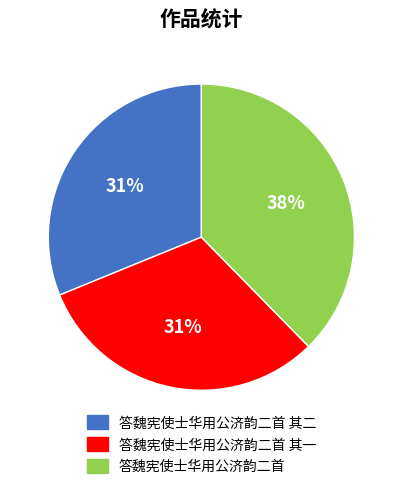

How many segments does this pie chart have?

3